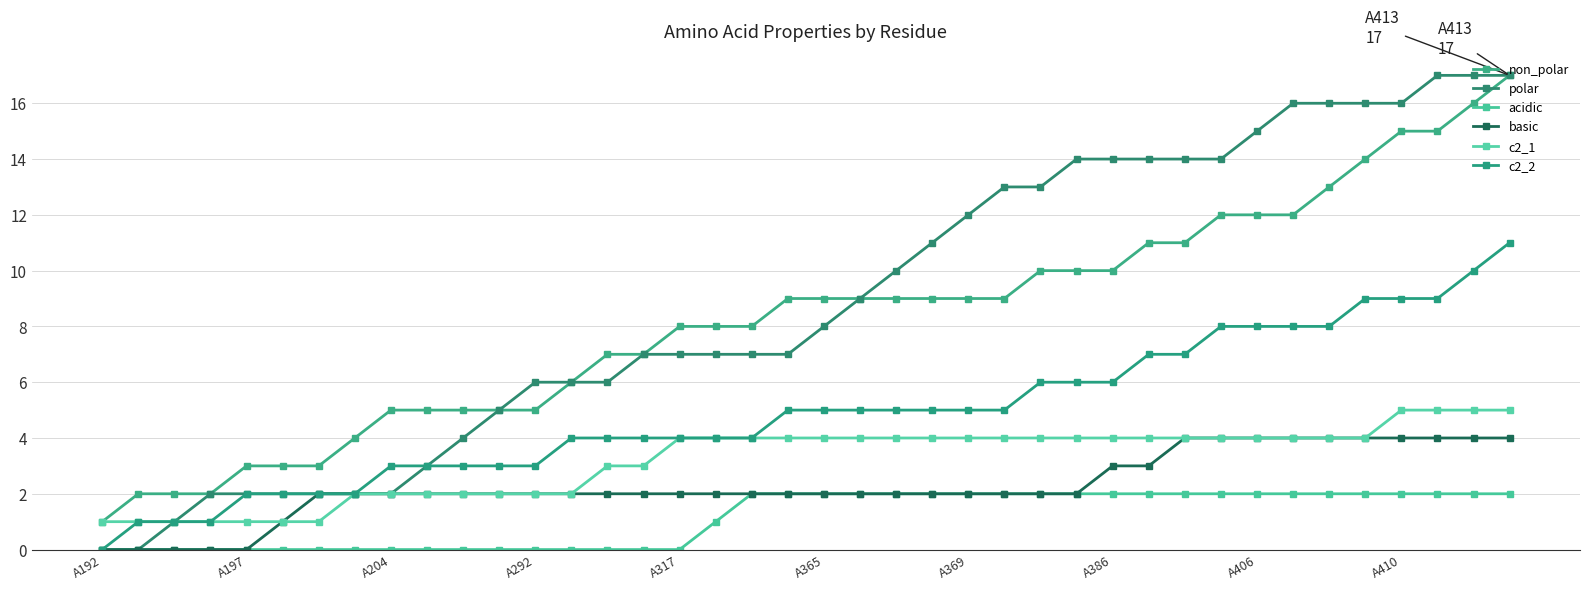

How many data points does each series have?

40